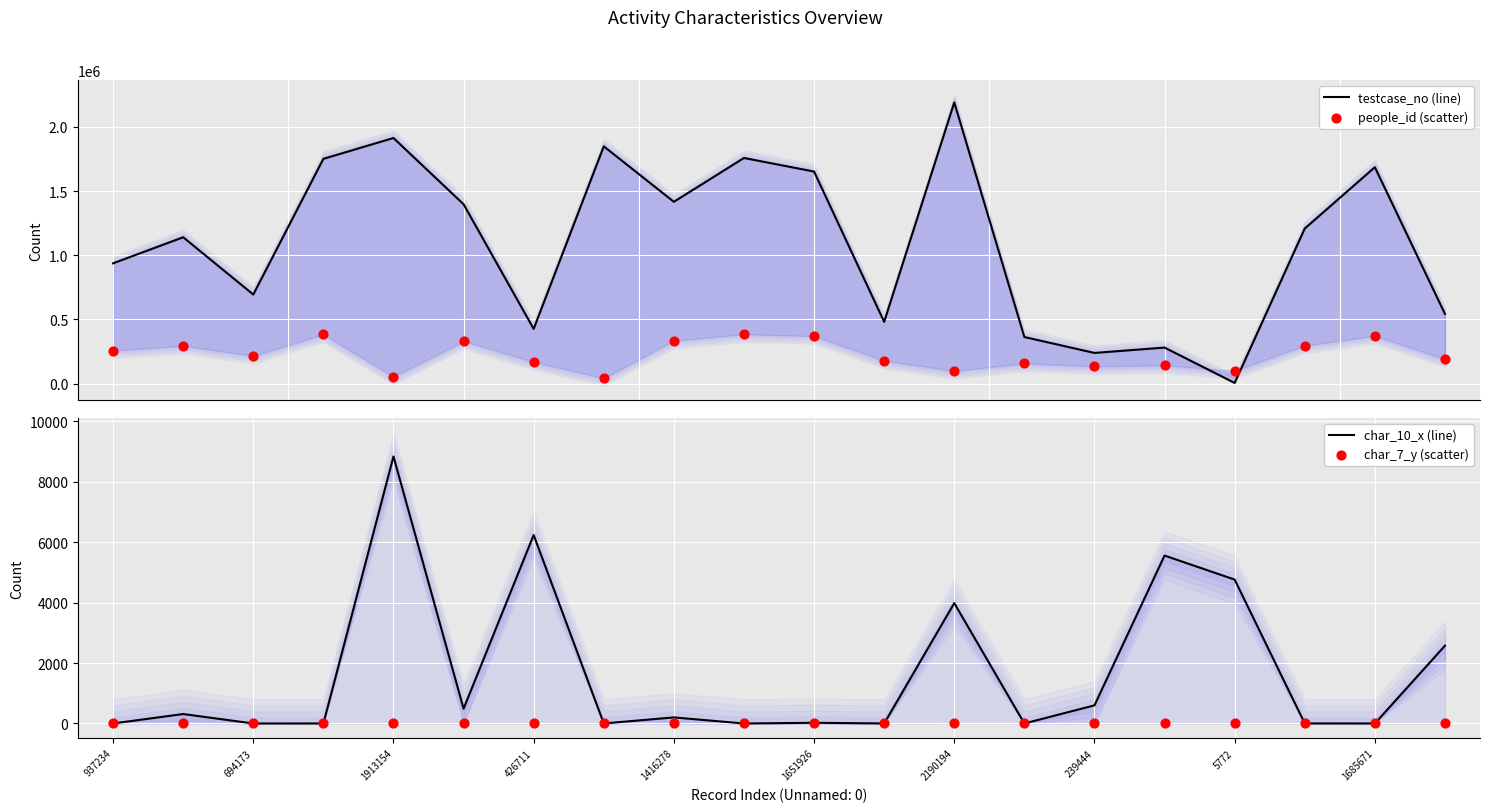

Which series contains the highest Y value?

testcase_no (line)